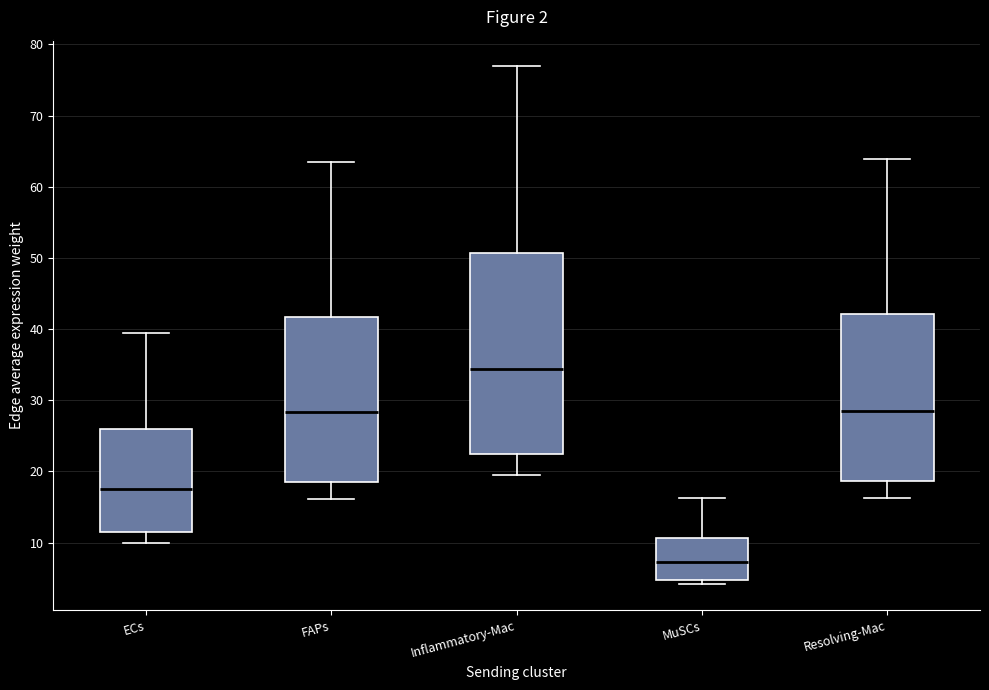

Reading left to right, read every box against the y-axis: the position of its median line, the range the box covers, and the ends of its whiskers. The values are not printed on the chart, so give them approximately, as read against the axis.

ECs: median 18, box 12 to 26, whiskers 10 to 39
FAPs: median 28, box 19 to 42, whiskers 16 to 63
Inflammatory-Mac: median 34, box 22 to 51, whiskers 20 to 77
MuSCs: median 7, box 5 to 11, whiskers 4 to 16
Resolving-Mac: median 29, box 19 to 42, whiskers 16 to 64